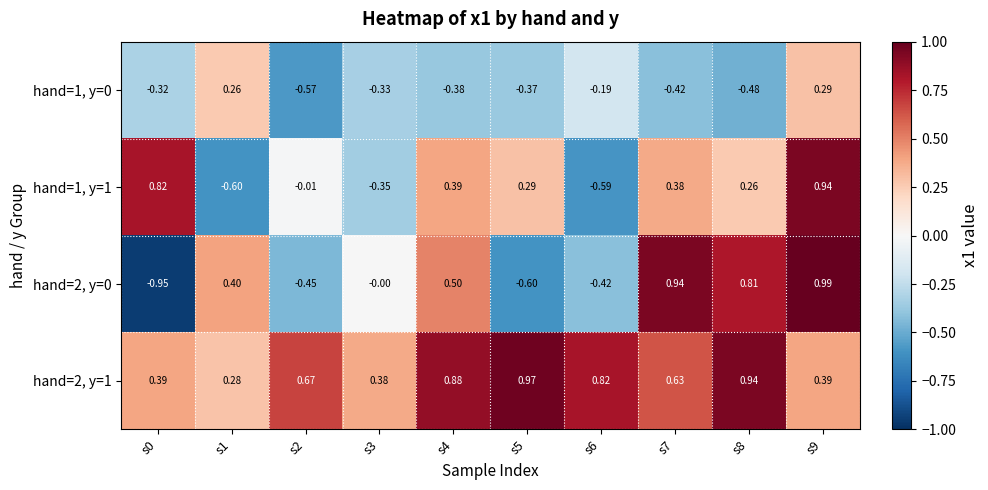

Is the value of hand=1, y=0 at s2 greater than the value of hand=1, y=1 at s2?

No